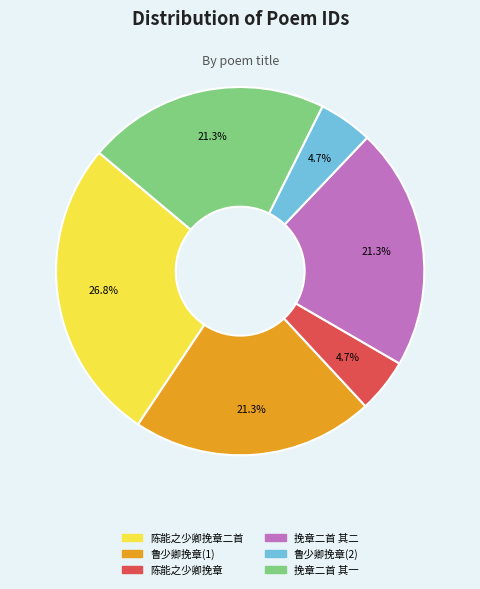

How many slices are in this pie chart?

6